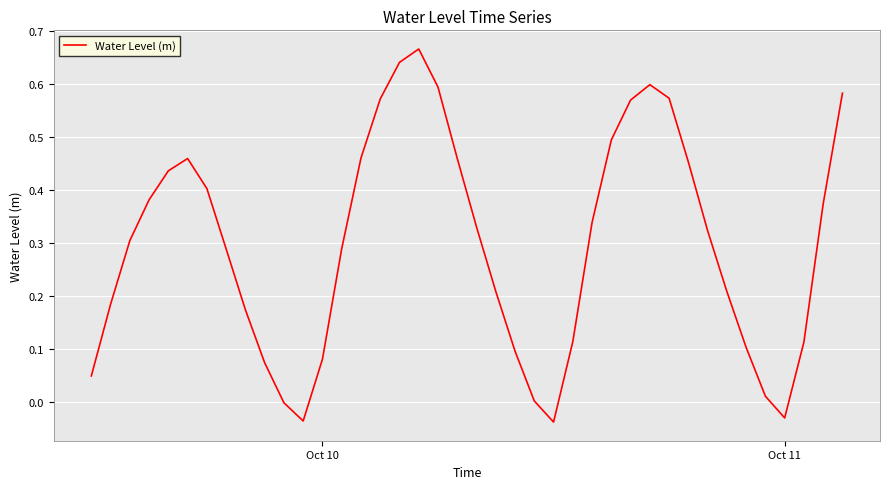

What is the difference between the maximum and minimum values?

0.7